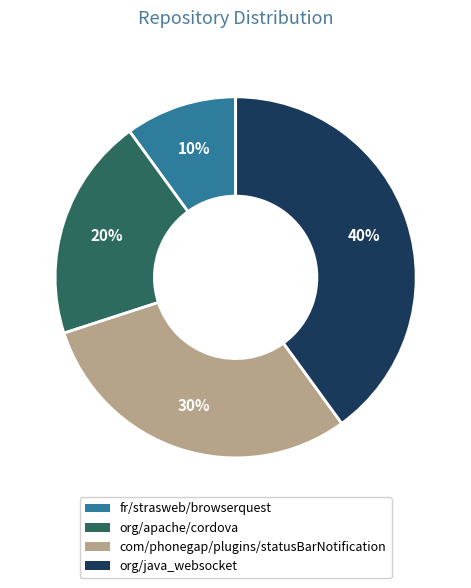

To the nearest percent, what is the difference between the org/apache/cordova and com/phonegap/plugins/statusBarNotification slice percentages?

10%